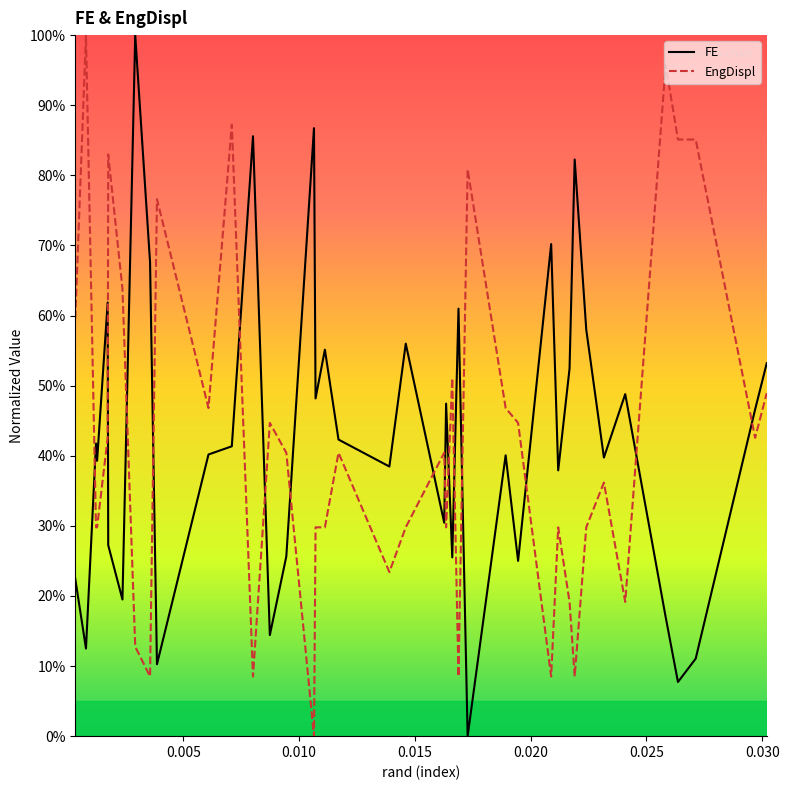

What is the difference between the maximum and minimum values in the EngDispl series?

100.0